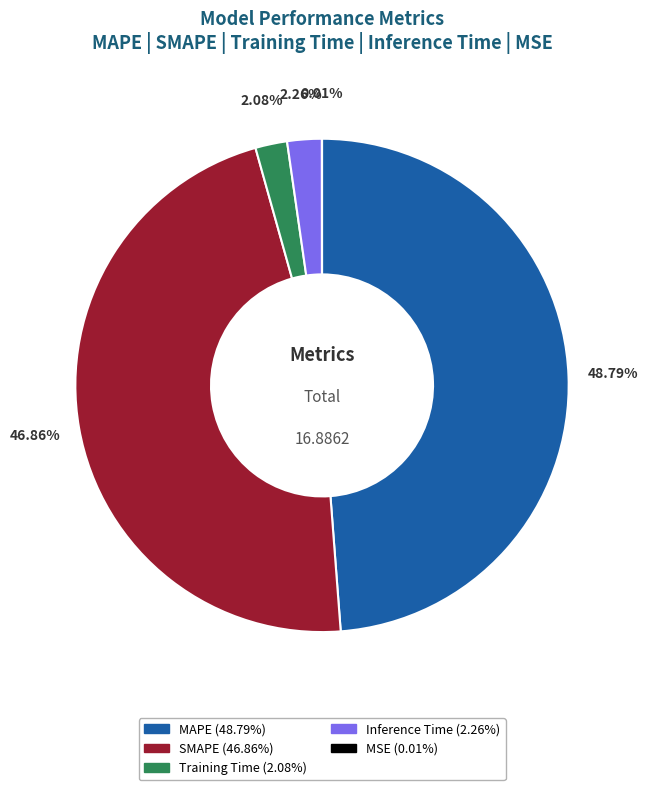

Is there any slice that represents more than half of the pie?

No